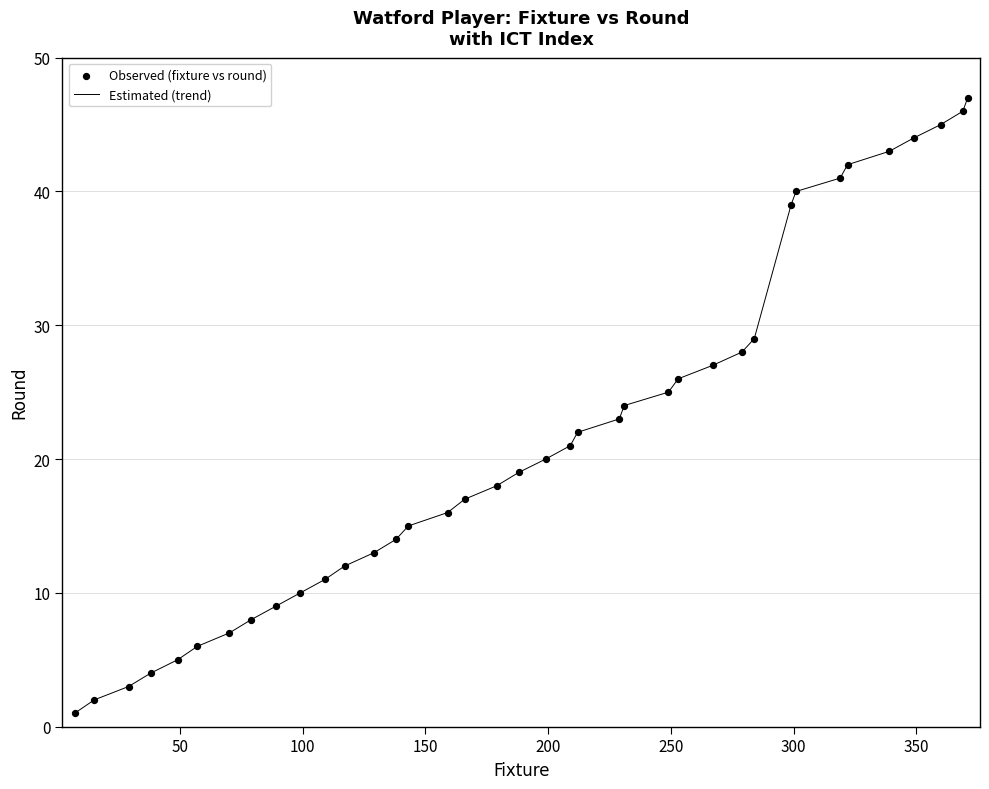

What is the maximum value shown in the chart?

47